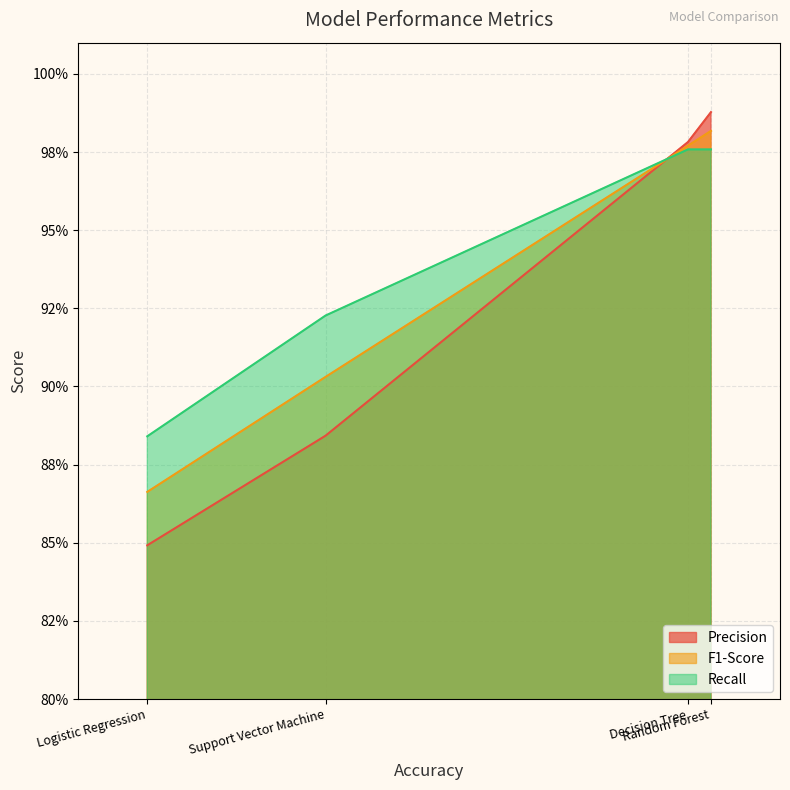

What are all the series names shown in the legend?

Precision, F1-Score, Recall